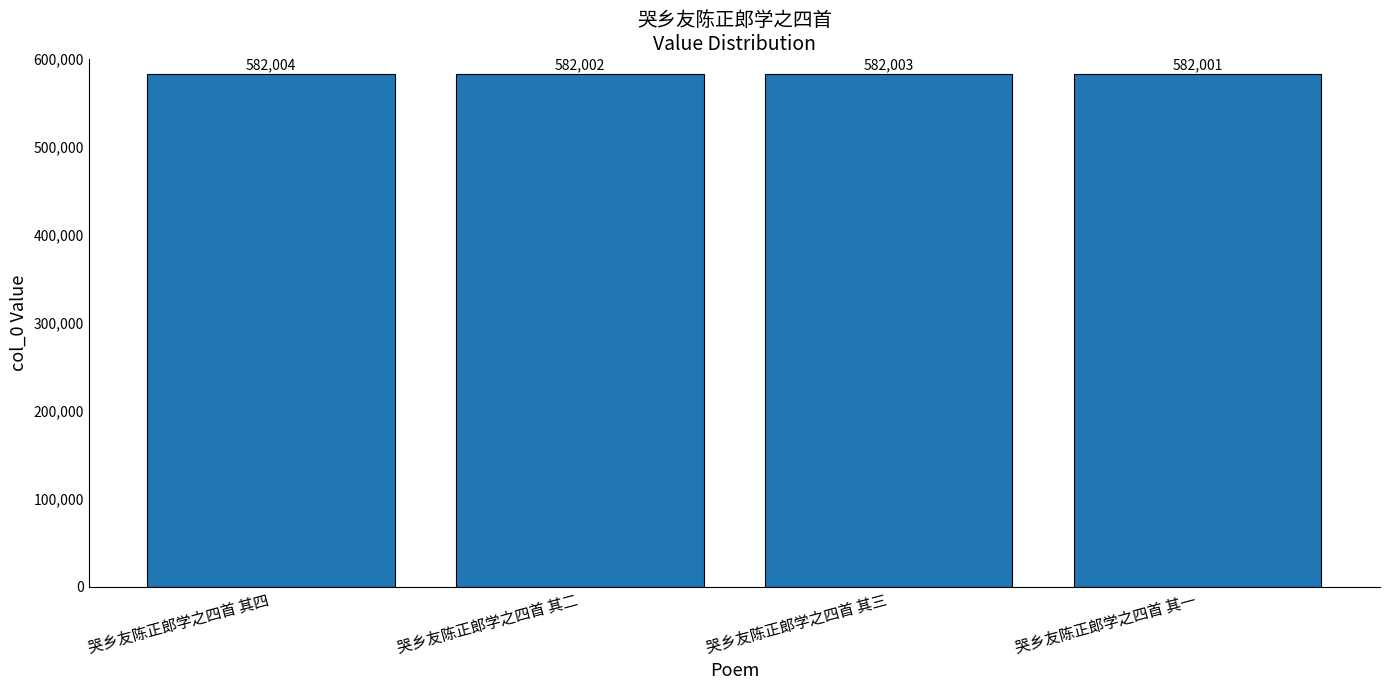

Rank the categories by value from highest to lowest.

哭乡友陈正郎学之四首 其四, 哭乡友陈正郎学之四首 其三, 哭乡友陈正郎学之四首 其二, 哭乡友陈正郎学之四首 其一